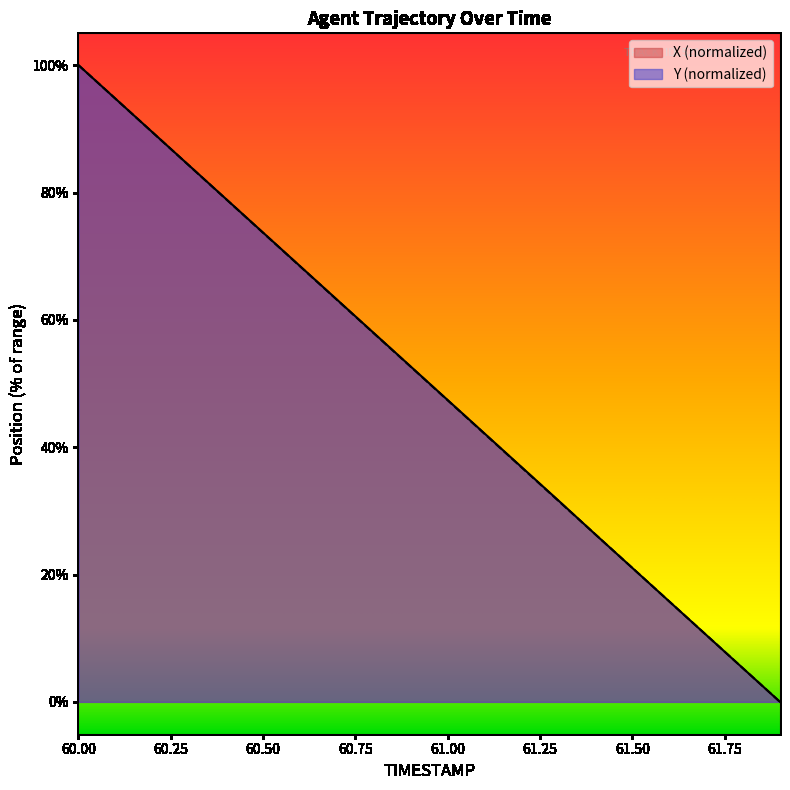

The X series shows 36.9 at 61.2. True or false?

True